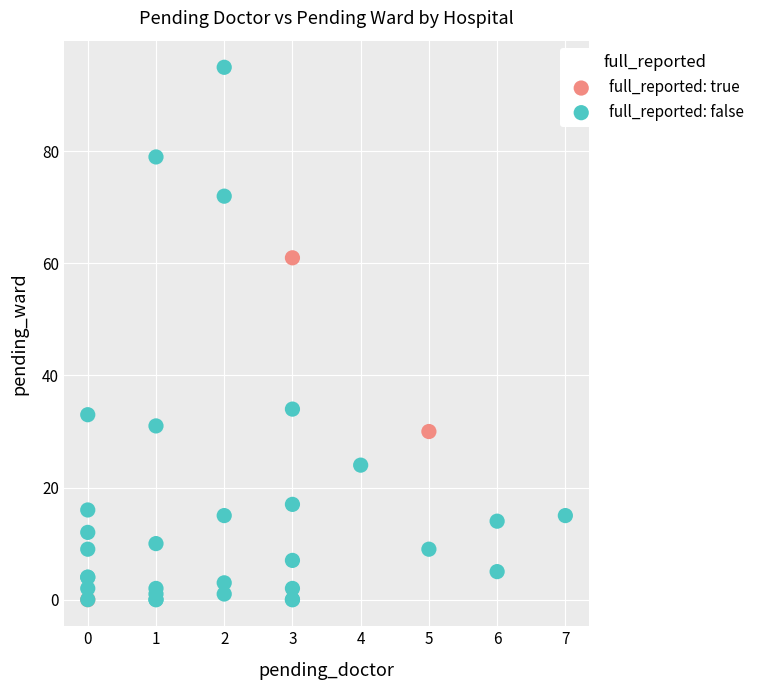

Which series contains the highest Y value?

full_reported: false